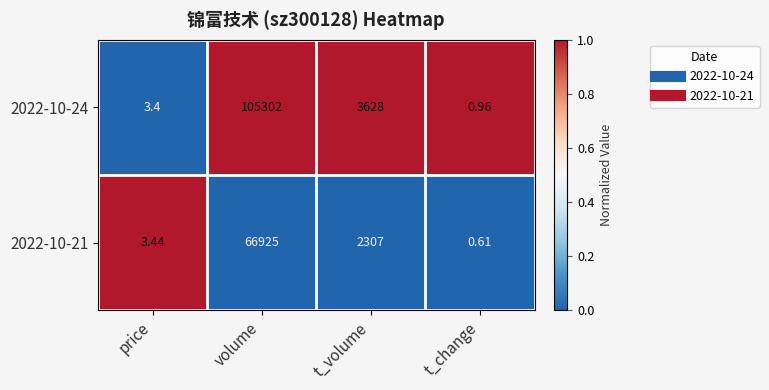

Where is 2022-10-24 nearest to the value 52651?

t_volume